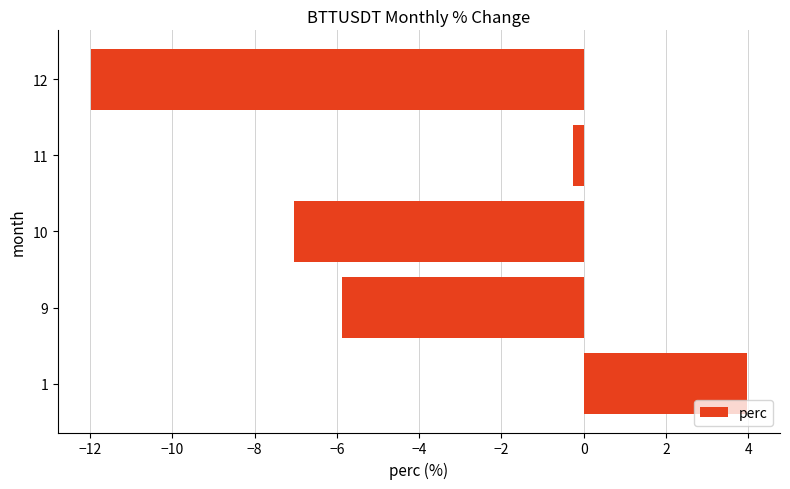

How many positive values are there?

1